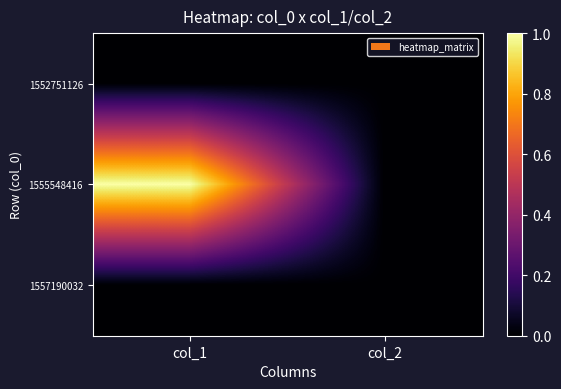

Reading left to right, transcribe all the data shown in this chart.

1552751126: col_1=0	col_2=0
1555548416: col_1=1	col_2=0
1557190032: col_1=0	col_2=0